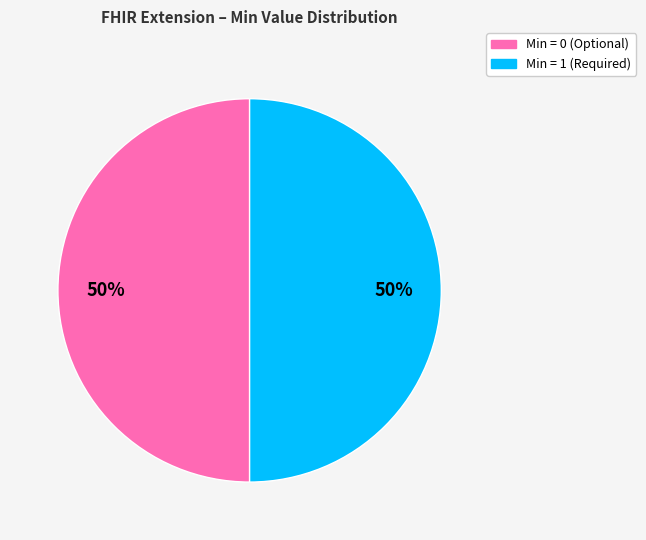

To the nearest percent, what is the average slice percentage?

50%